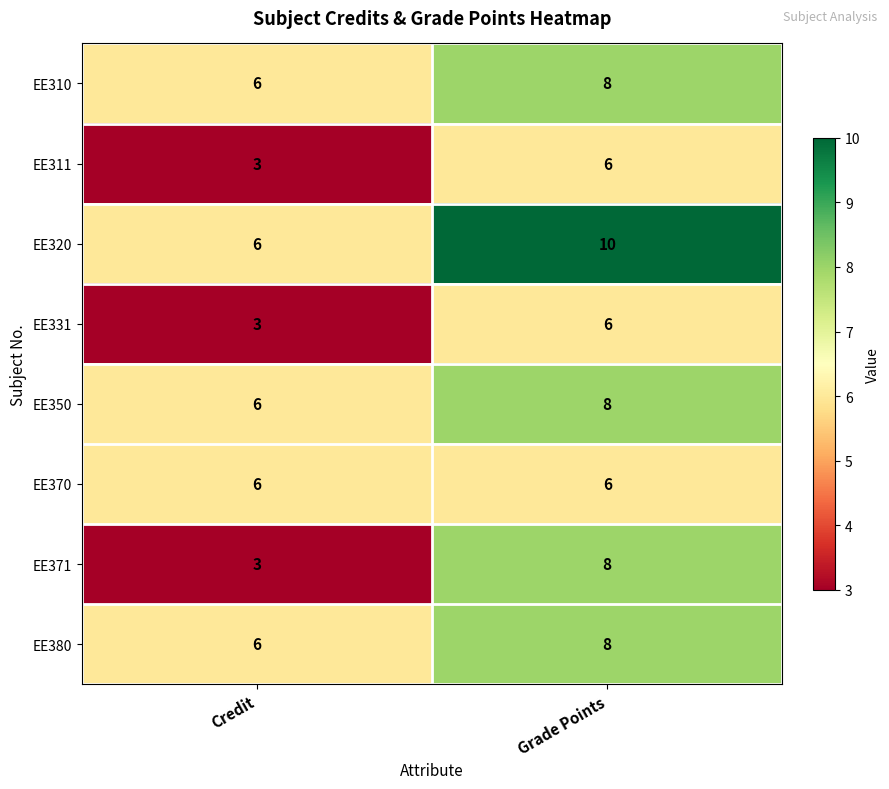

Which series has the largest total across all categories?

EE320